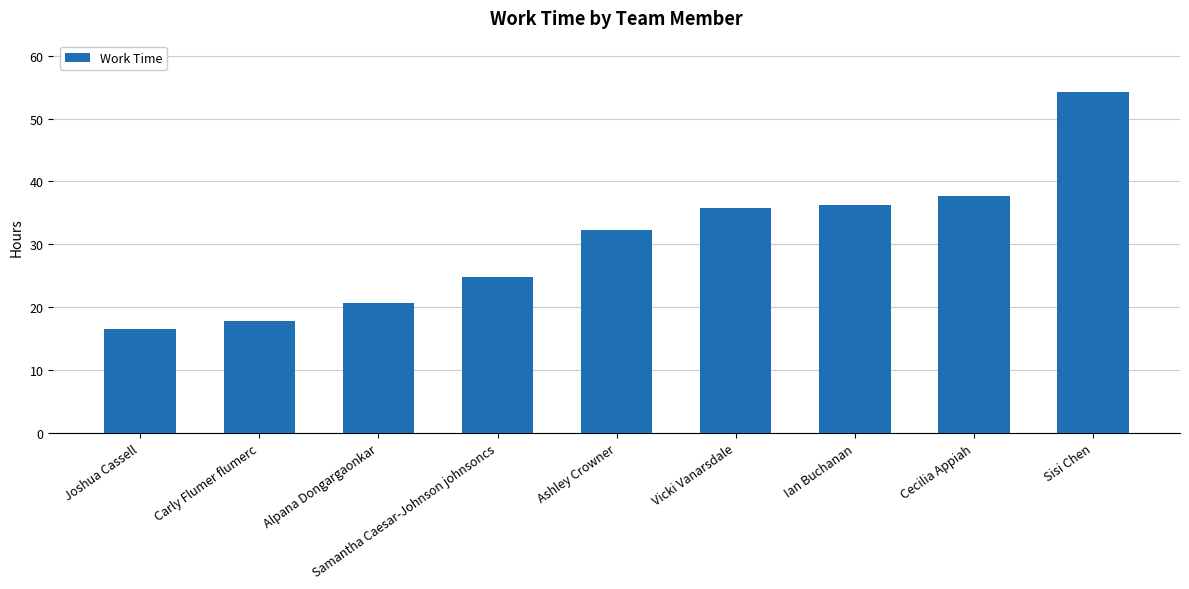

What is the smallest value displayed?

16.5